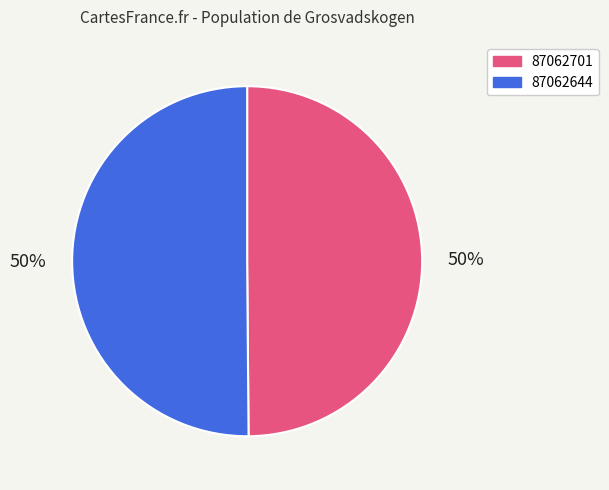

To the nearest percent, what percentage of the pie is 87062644?

50%